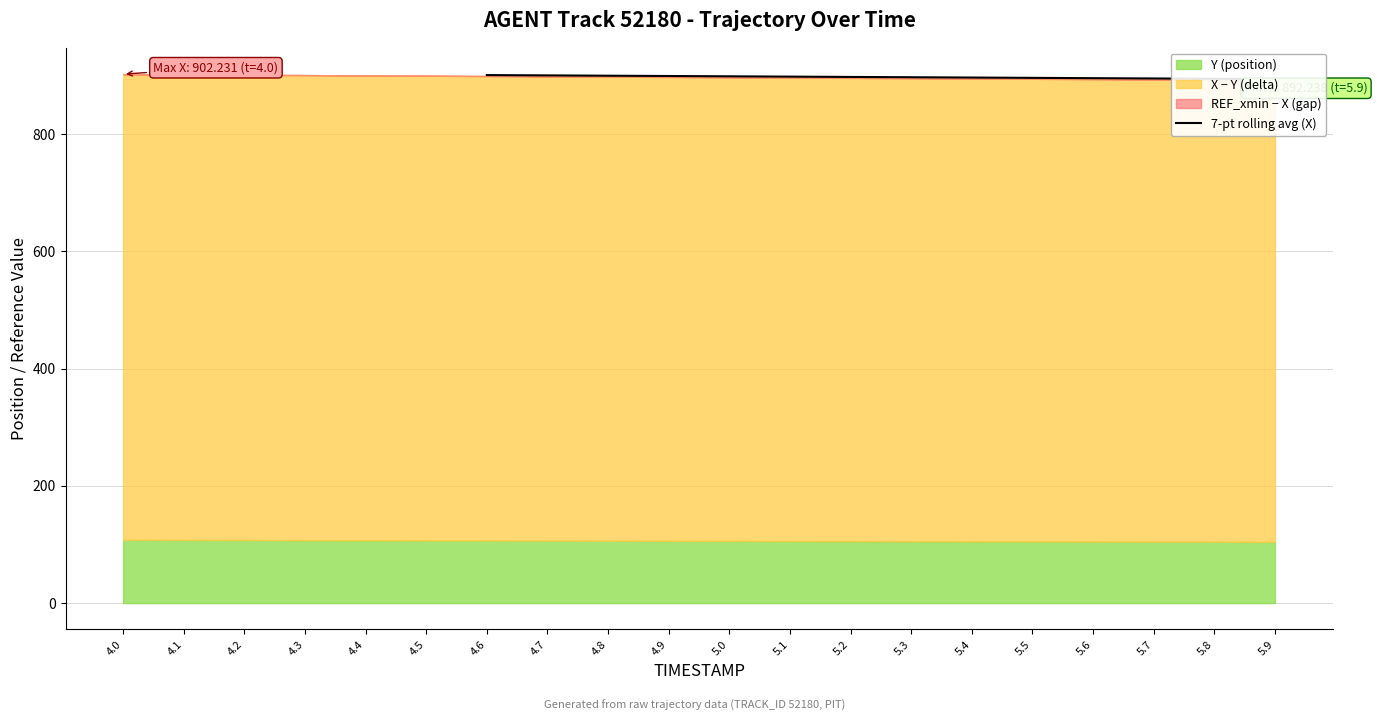

What is the average value?

897.2